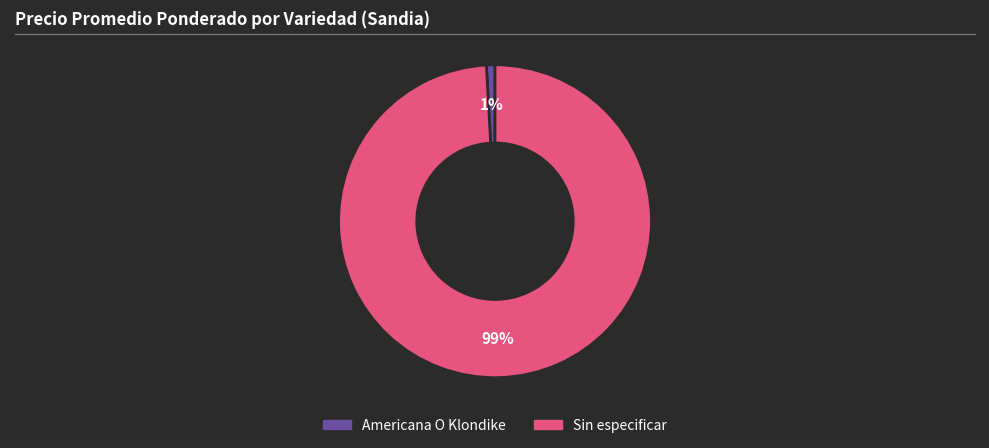

Which slice is the largest?

Sin especificar